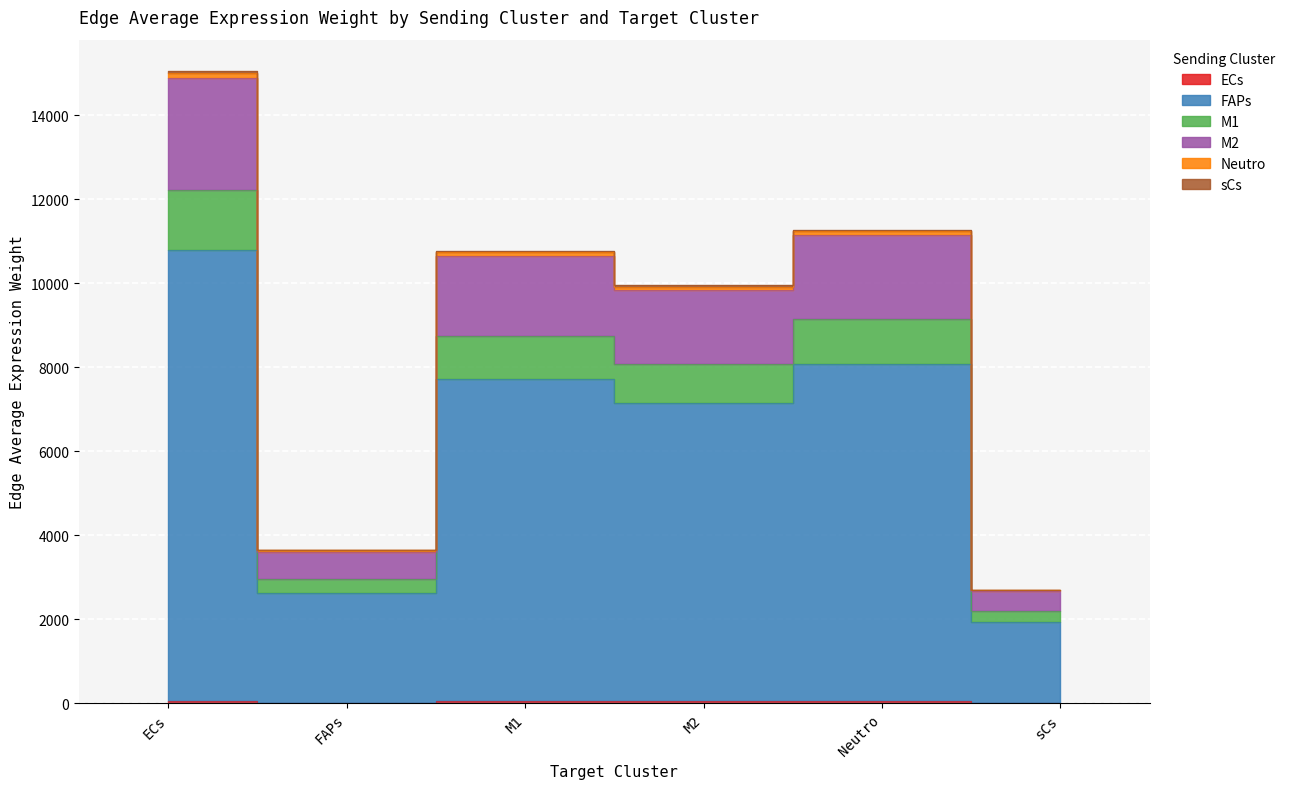

The M2 series shows 15005.8 at ECs. True or false?

True